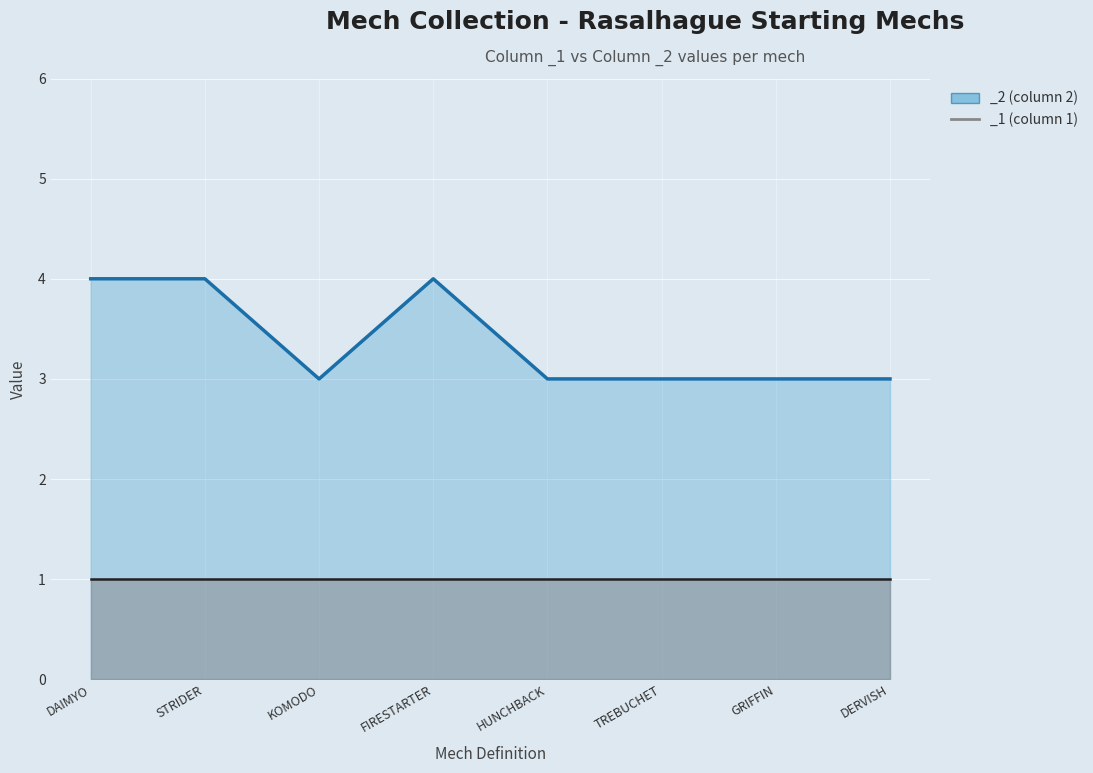

What is the average value?

3